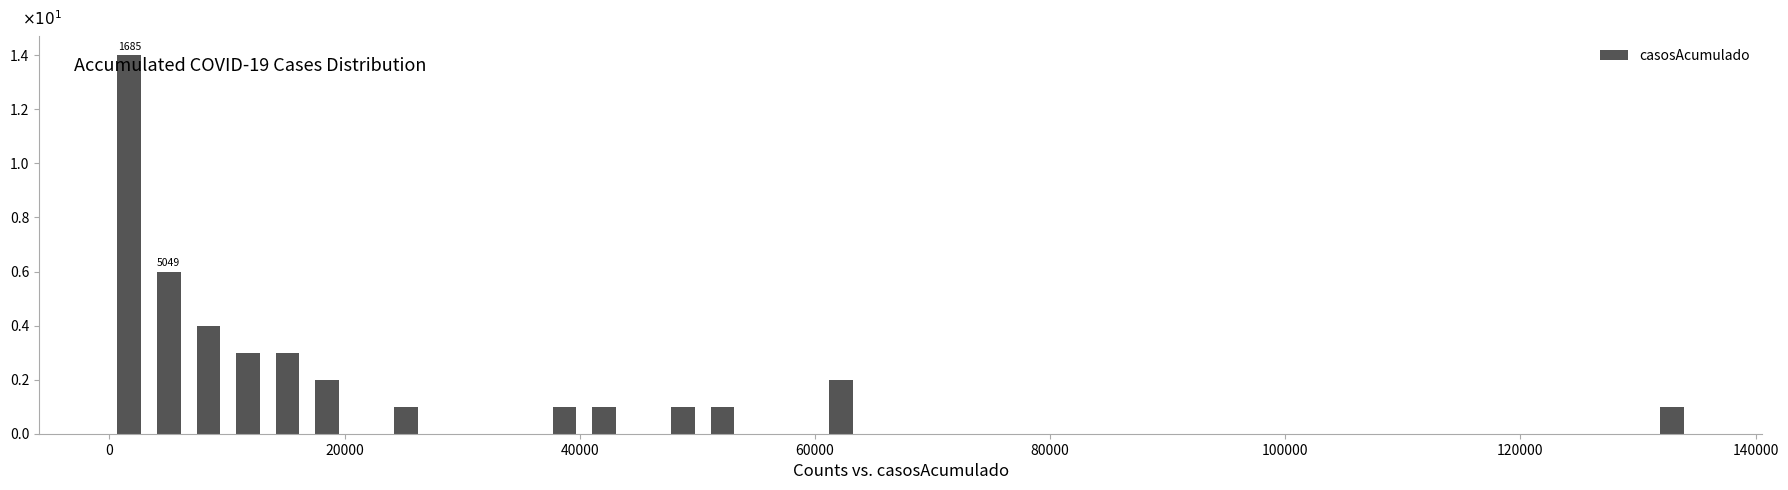

Around what value on the x-axis is the tallest bar? Give the approximate position of its centre, as read against the axis.

2000